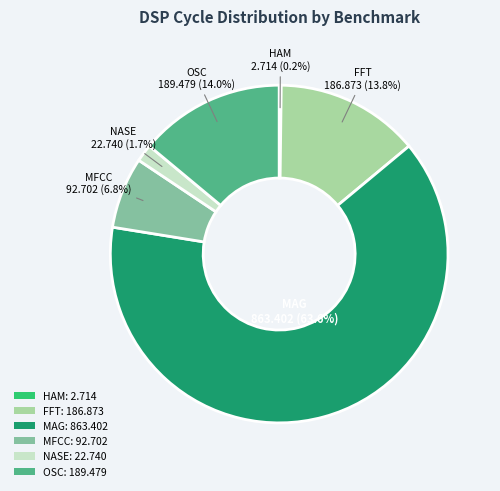

Is NASE: 22.740 the majority of the pie?

No